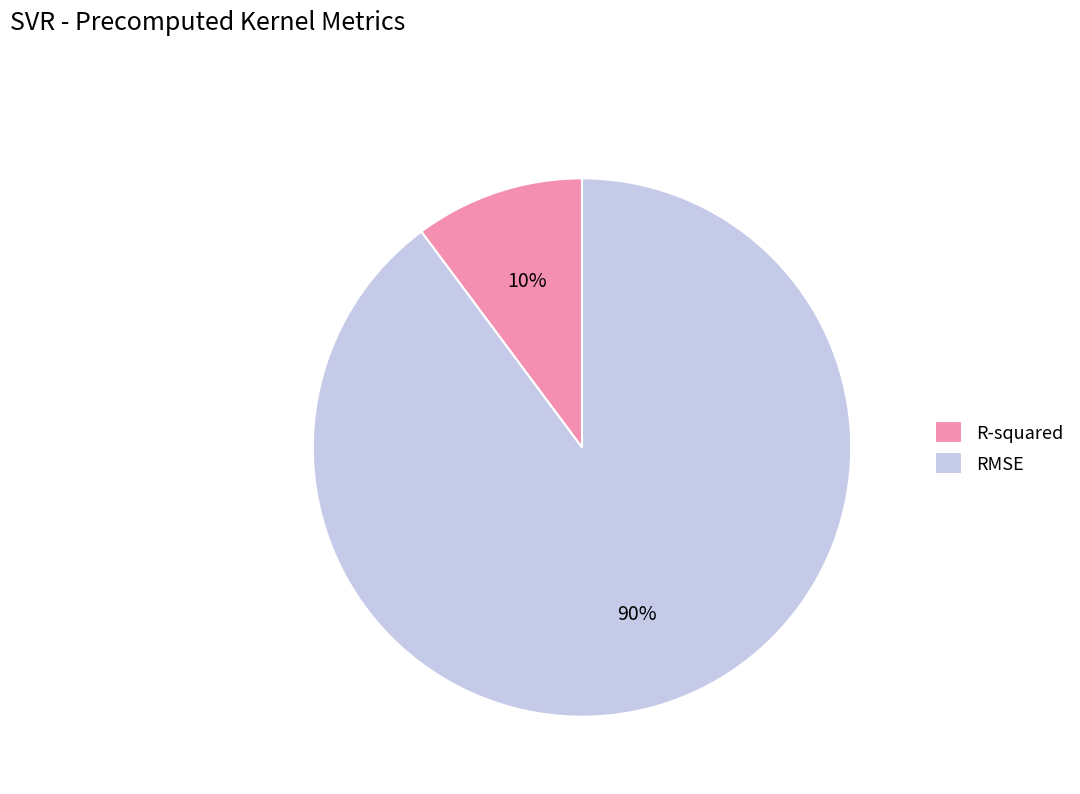

To the nearest percent, what is the average slice percentage?

50%